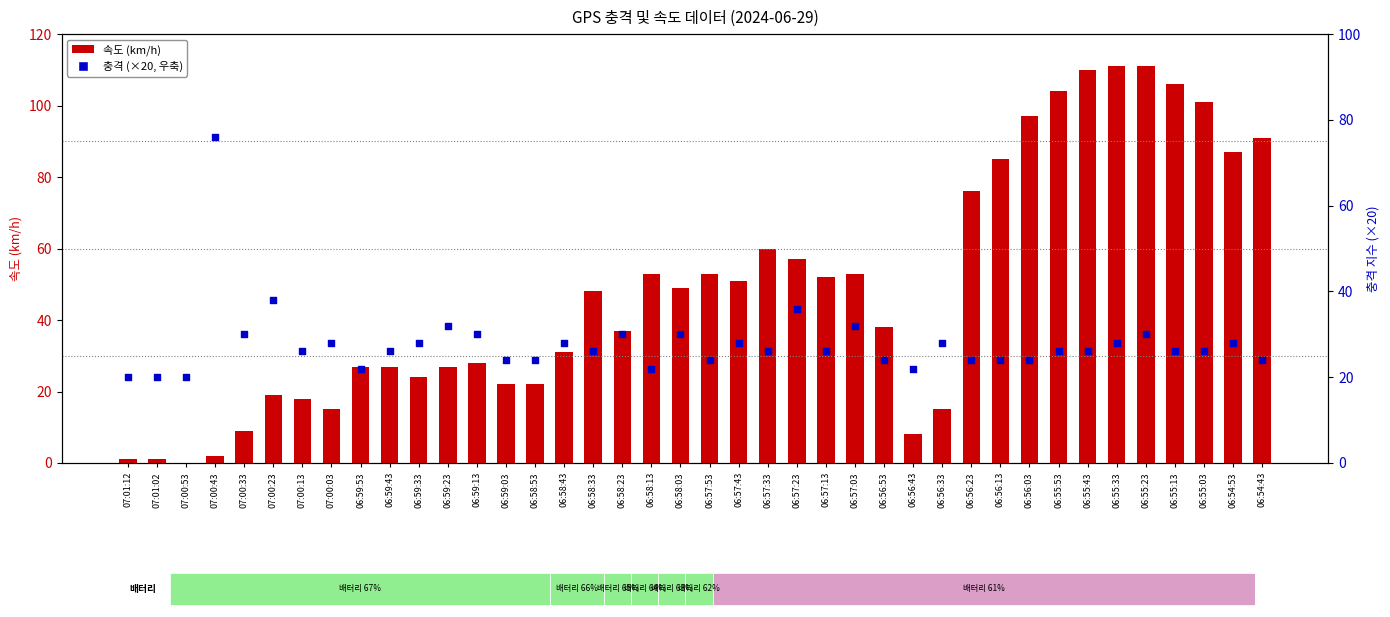

What is the total value across all series at 06:54:53?

115